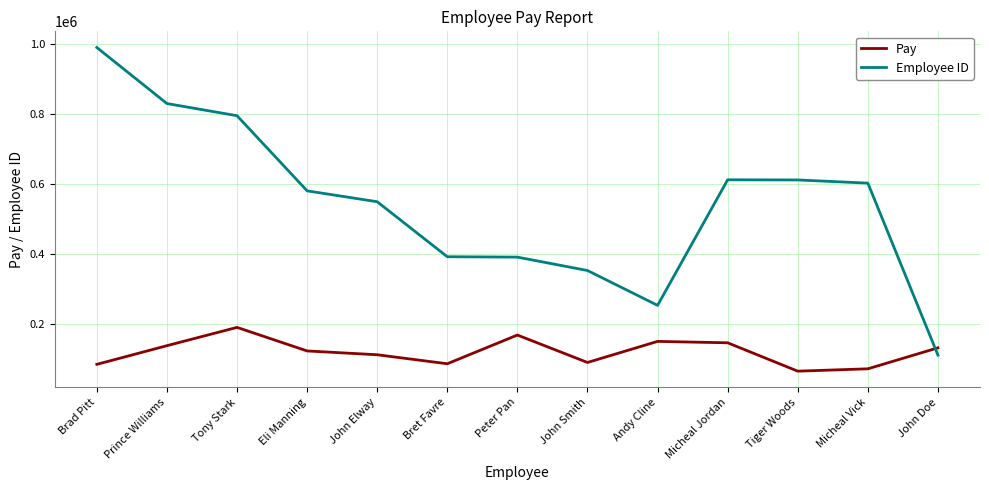

At which label does Pay reach its peak?

Tony Stark